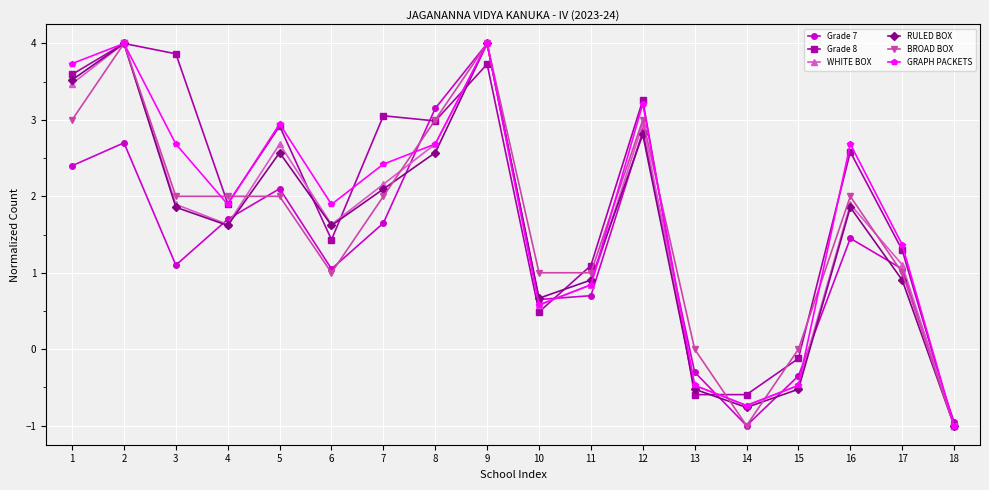

What are all the series names shown in the legend?

Grade 7, Grade 8, WHITE BOX, RULED BOX, BROAD BOX, GRAPH PACKETS